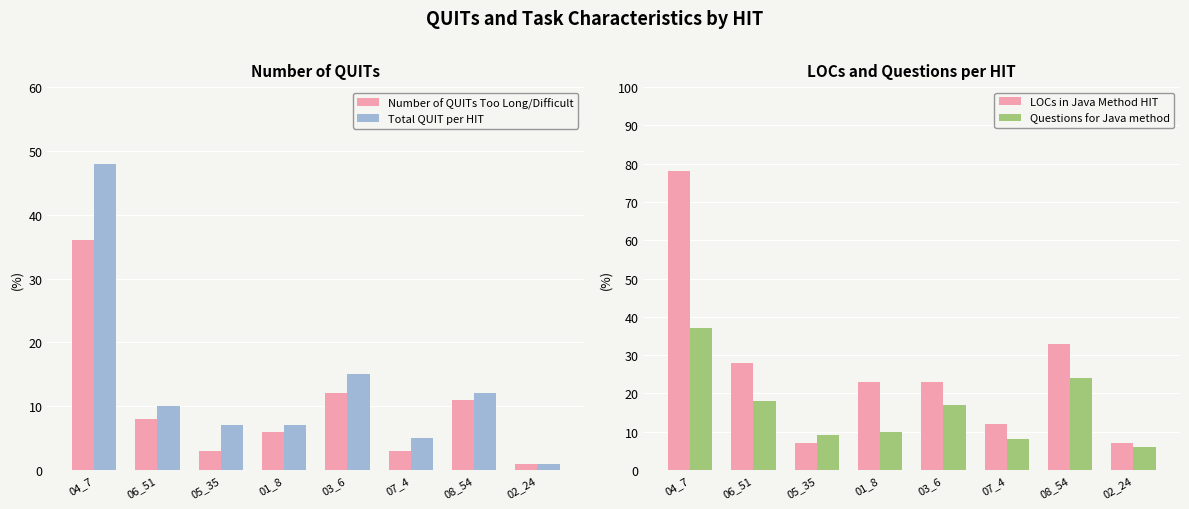

Rank the series by their average value, from highest to lowest.

LOCs in Java Method HIT, Questions for Java method, Total QUIT per HIT, Number of QUITs Too Long/Difficult